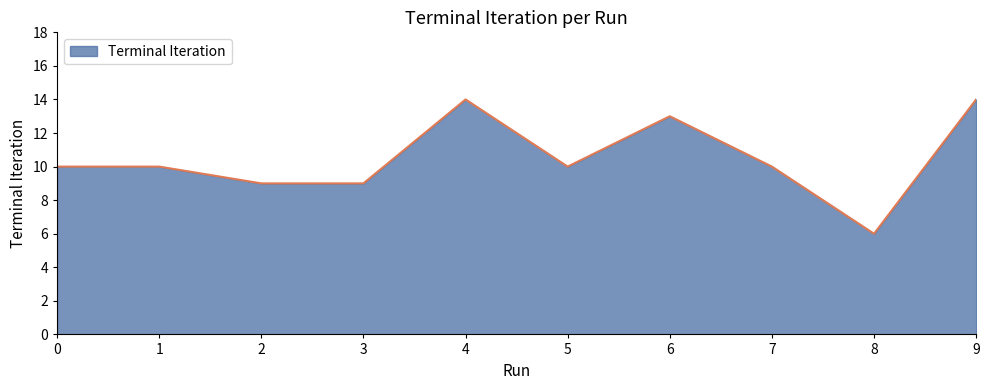

What is the smallest value displayed?

6